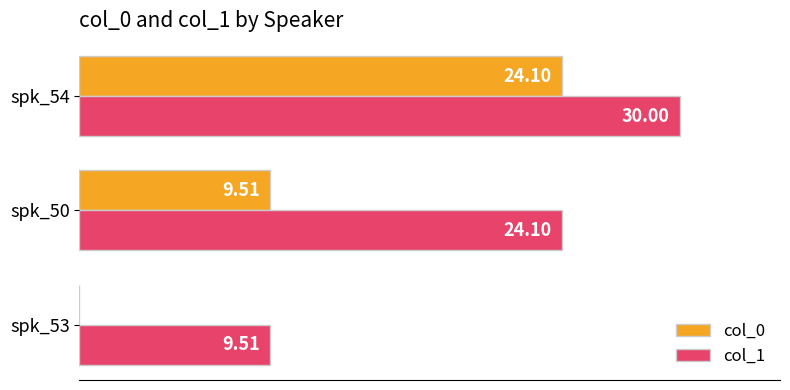

Is the value of col_1 at spk_54 greater than the value of col_0 at spk_54?

Yes